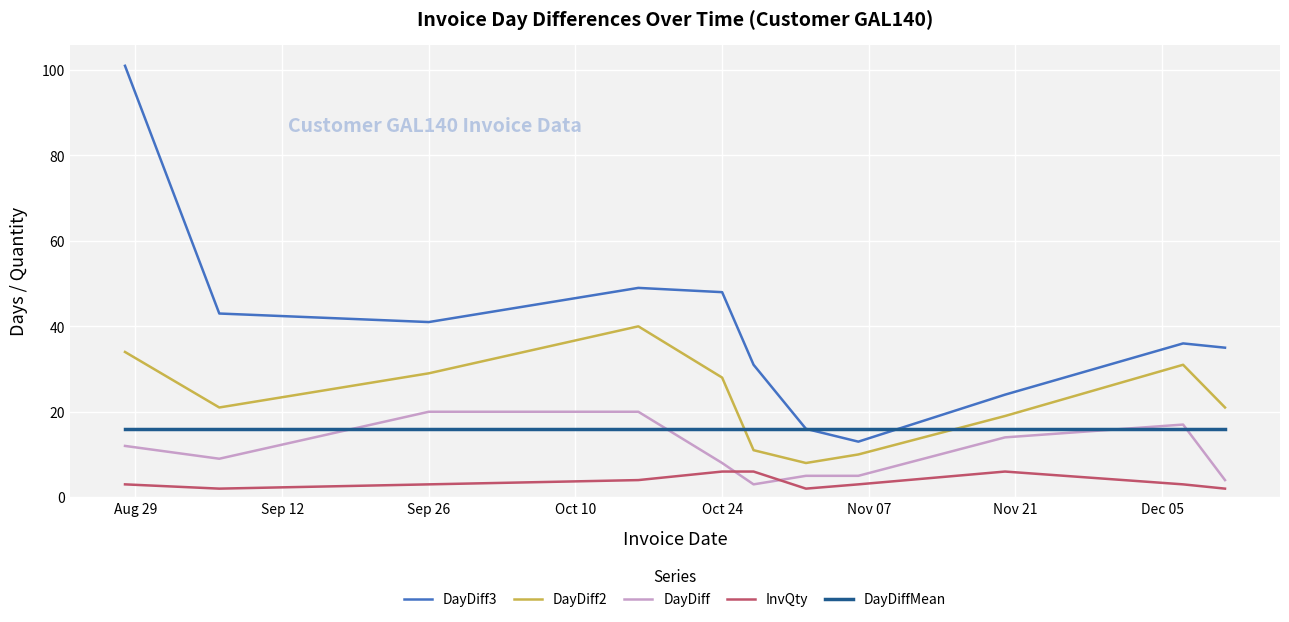

Does the chart display data point markers on the line(s)?

No